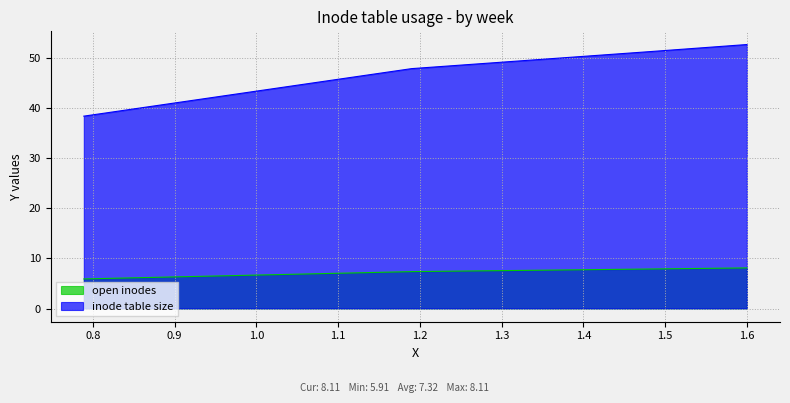

List the series in order of their peak value, highest first.

inode table size, open inodes